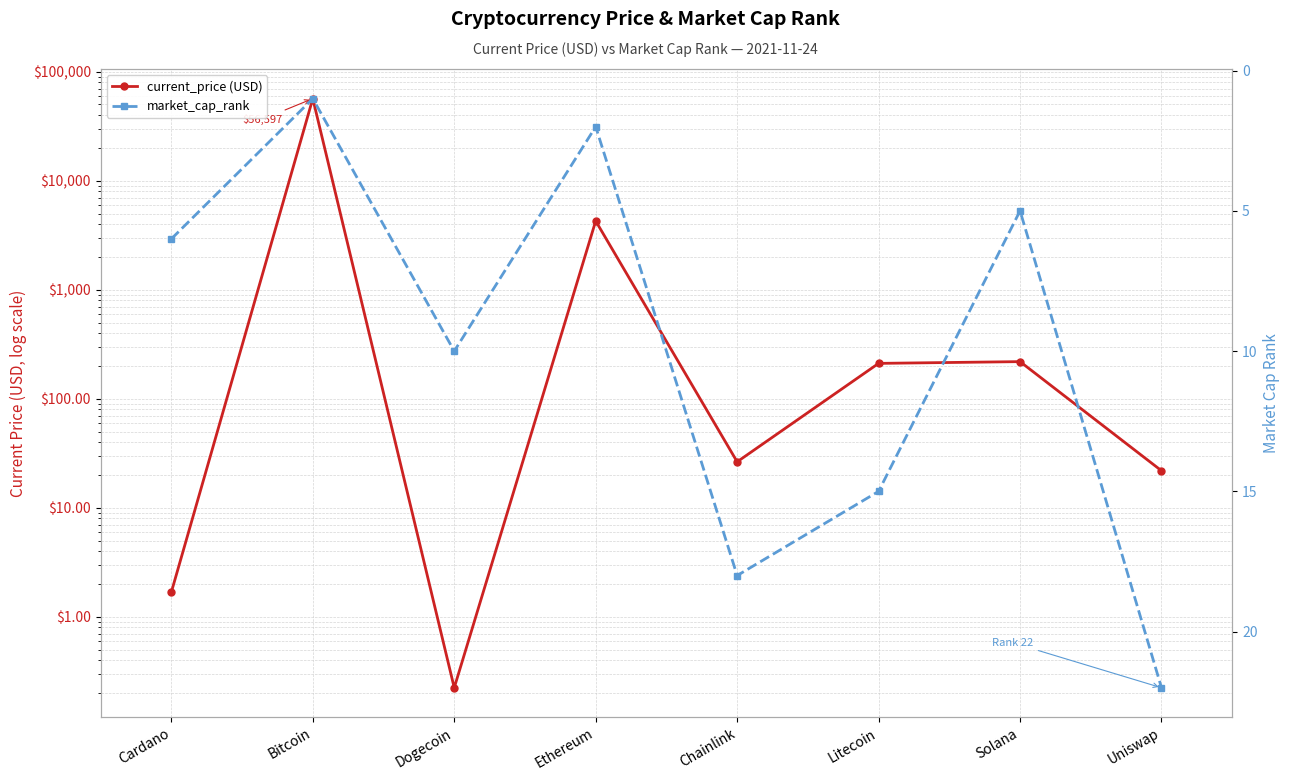

Is this an area chart (filled region under the line)?

No